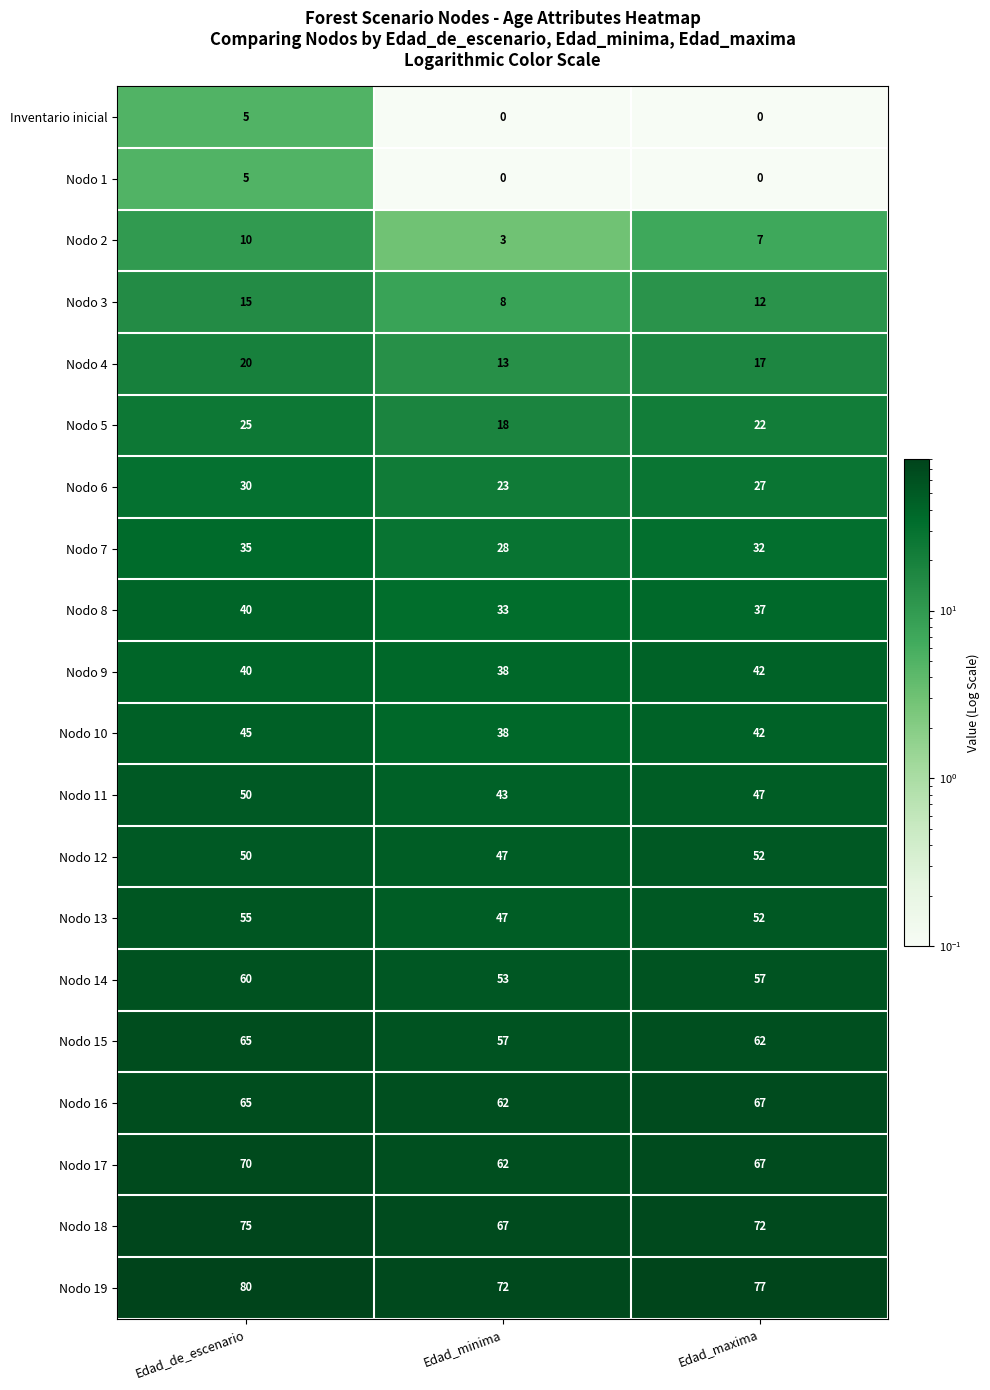

What is the sum of the Nodo 6 values at Edad_maxima and Edad_de_escenario?

57